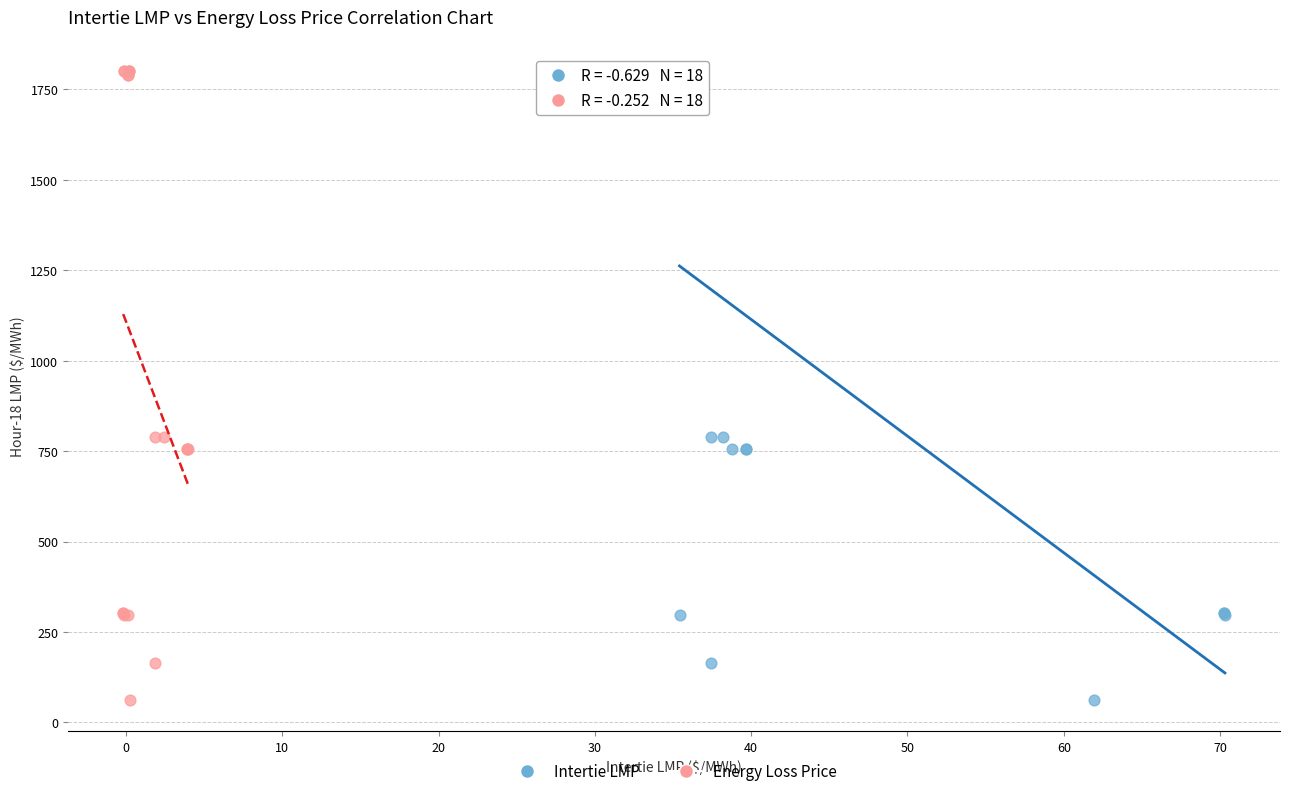

What are all the series names shown in the legend?

Intertie LMP, Energy Loss Price